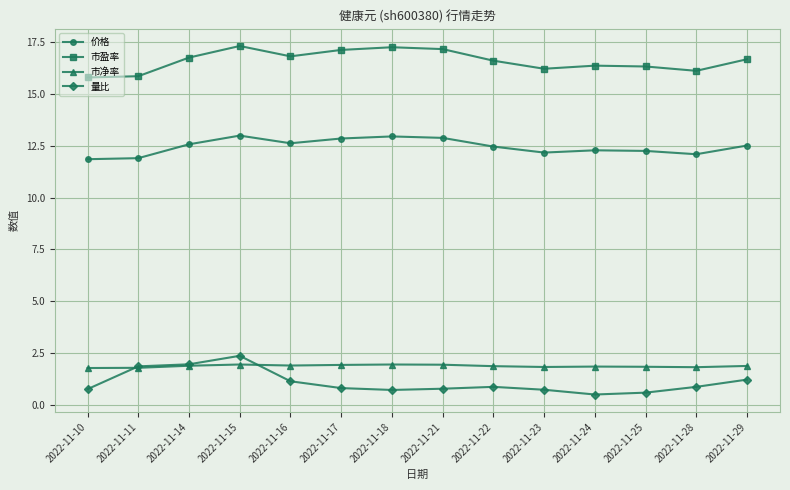

What is the value of the 市净率 point at the 6th from the left?

1.9